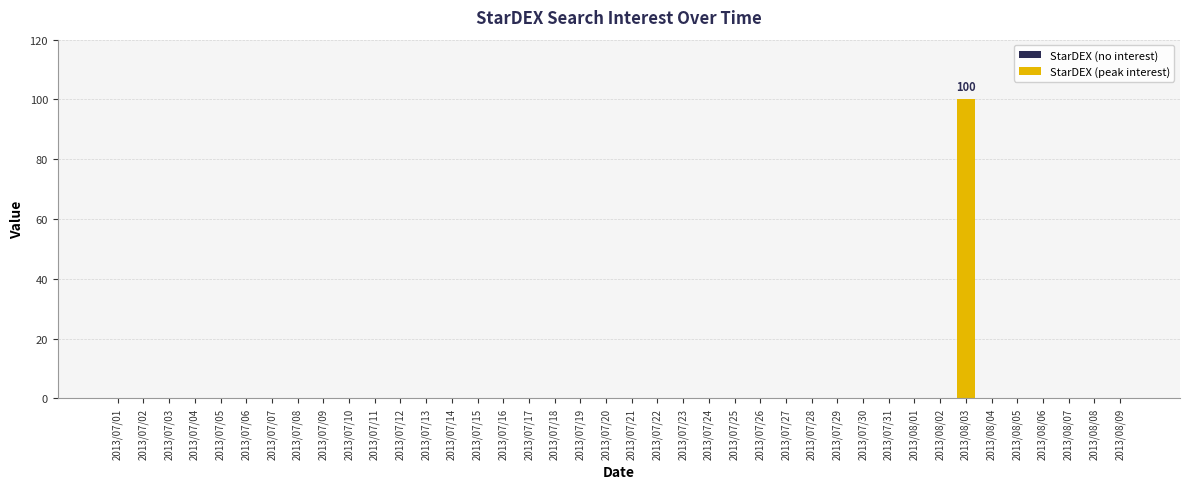

Are the bars grouped side by side (vs. stacked)?

No